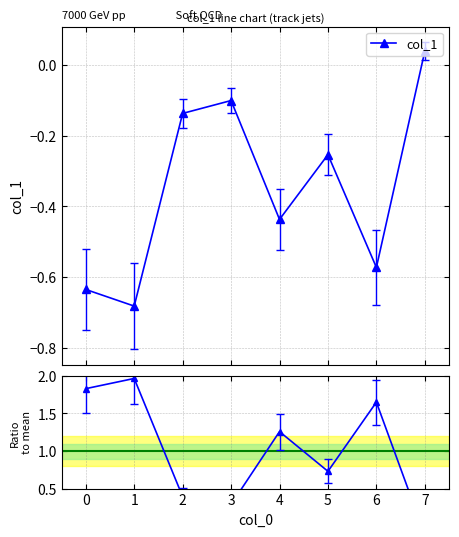

How many interior local valleys does the col_1 series have?

3